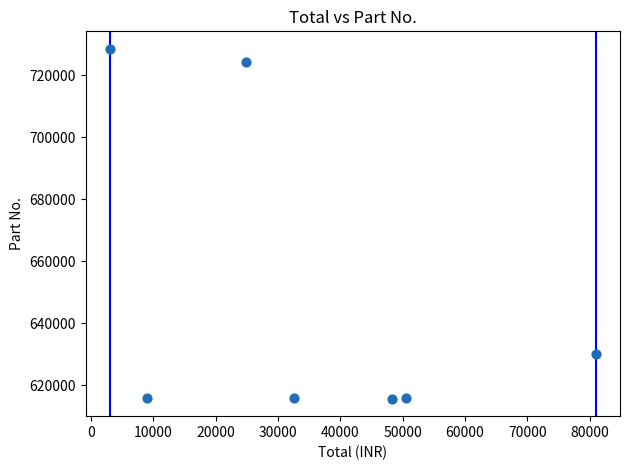

What Y value in the scatter plot is closest to 672093?

630059